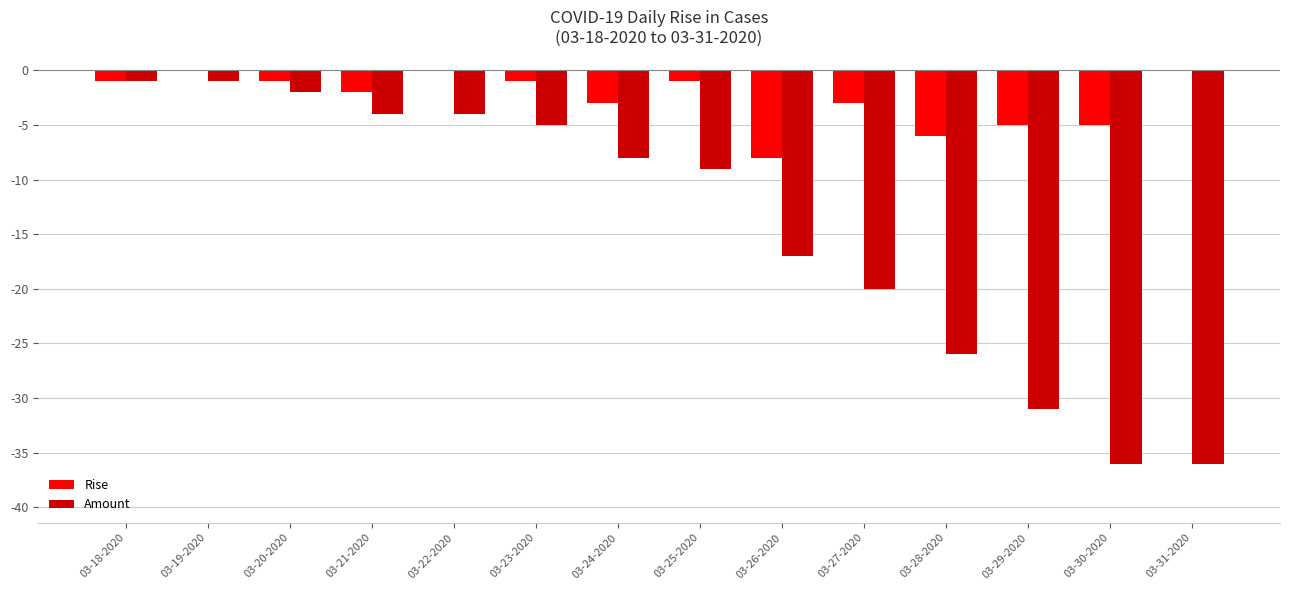

What is the sum of all Rise values?

-36